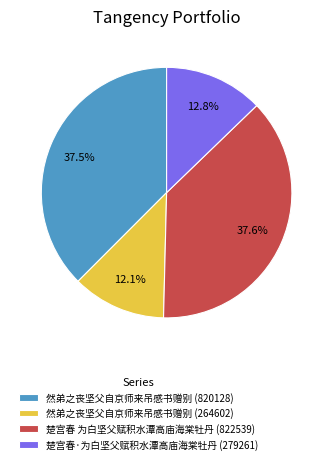

Do 然弟之丧坚父自京师来吊感书赠别 (264602) and 楚宫春·为白坚父赋积水潭高庙海棠牡丹 (279261) together represent more than half of the pie?

No